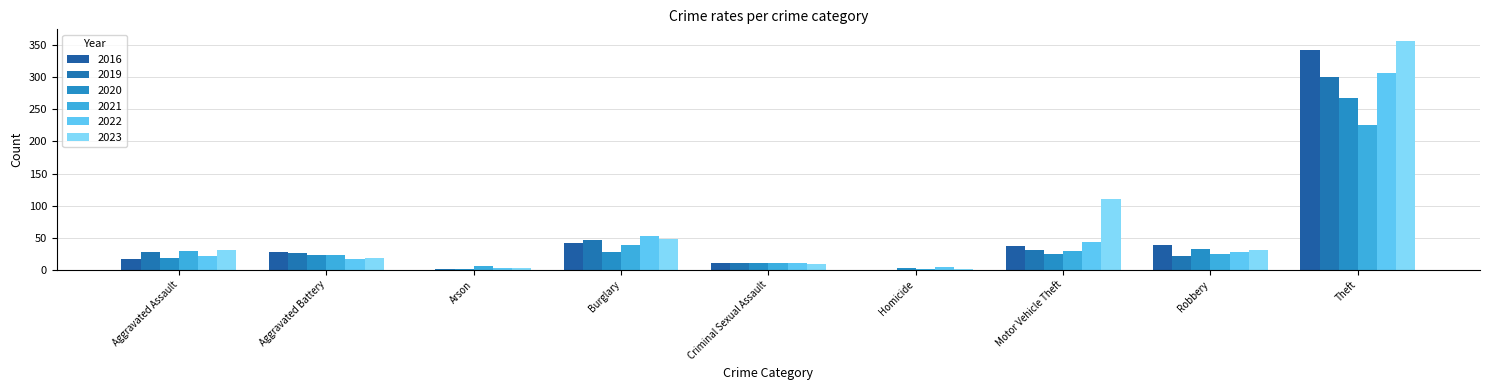

What is the total value across all series at Theft?

1801